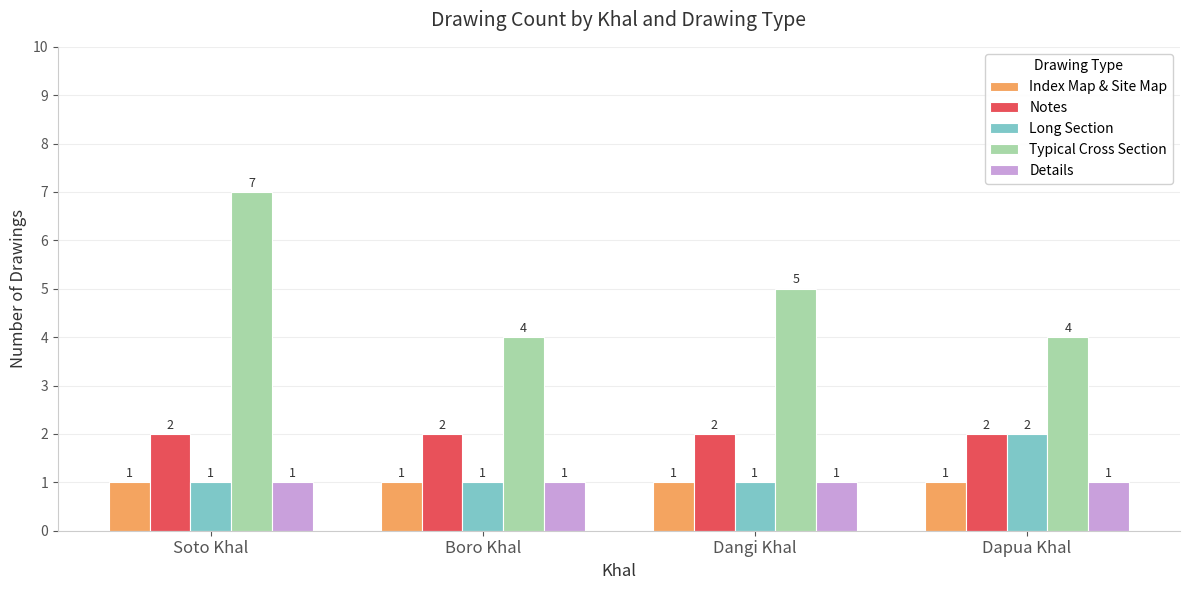

What is the maximum value shown in the chart?

7